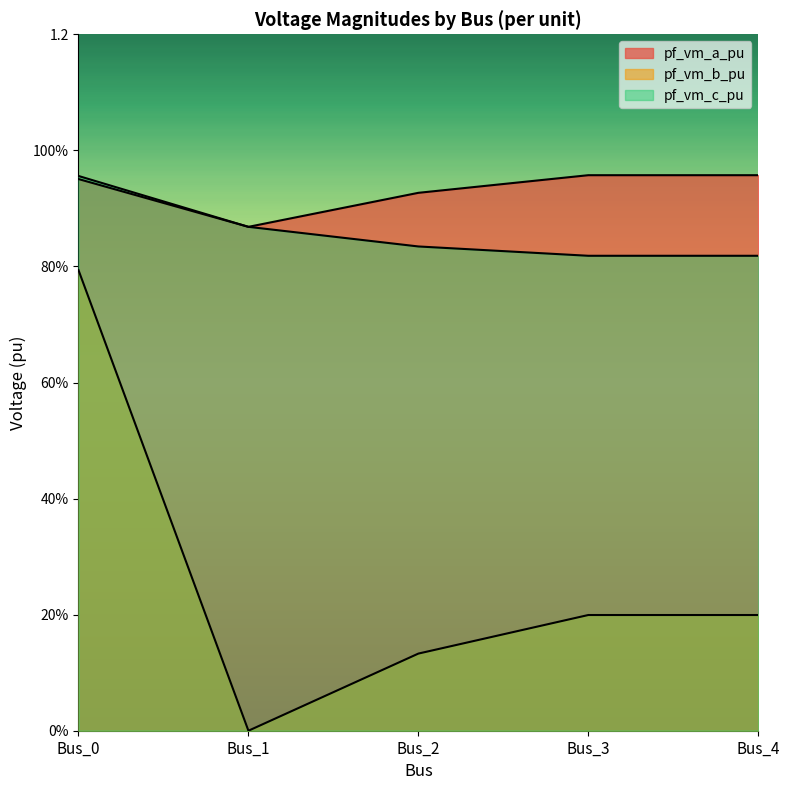

True or false: pf_vm_b_pu and pf_vm_c_pu cross at least once.

False